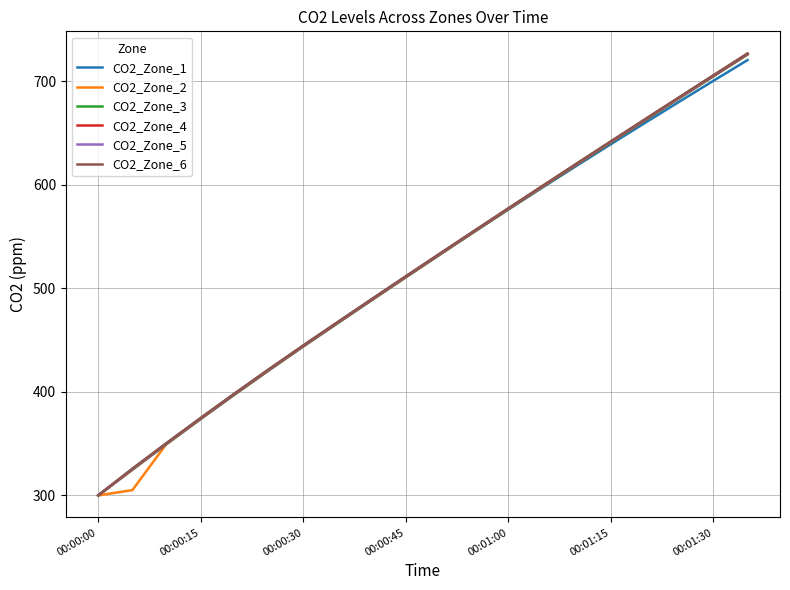

What is the average value of the CO2_Zone_1 series?

518.1